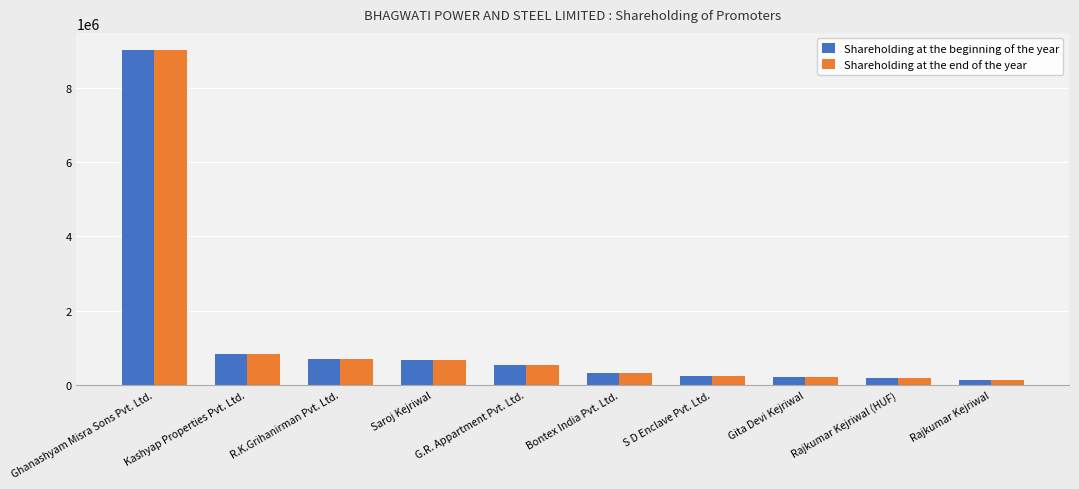

What are all the series names shown in the legend?

Shareholding at the beginning of the year, Shareholding at the end of the year